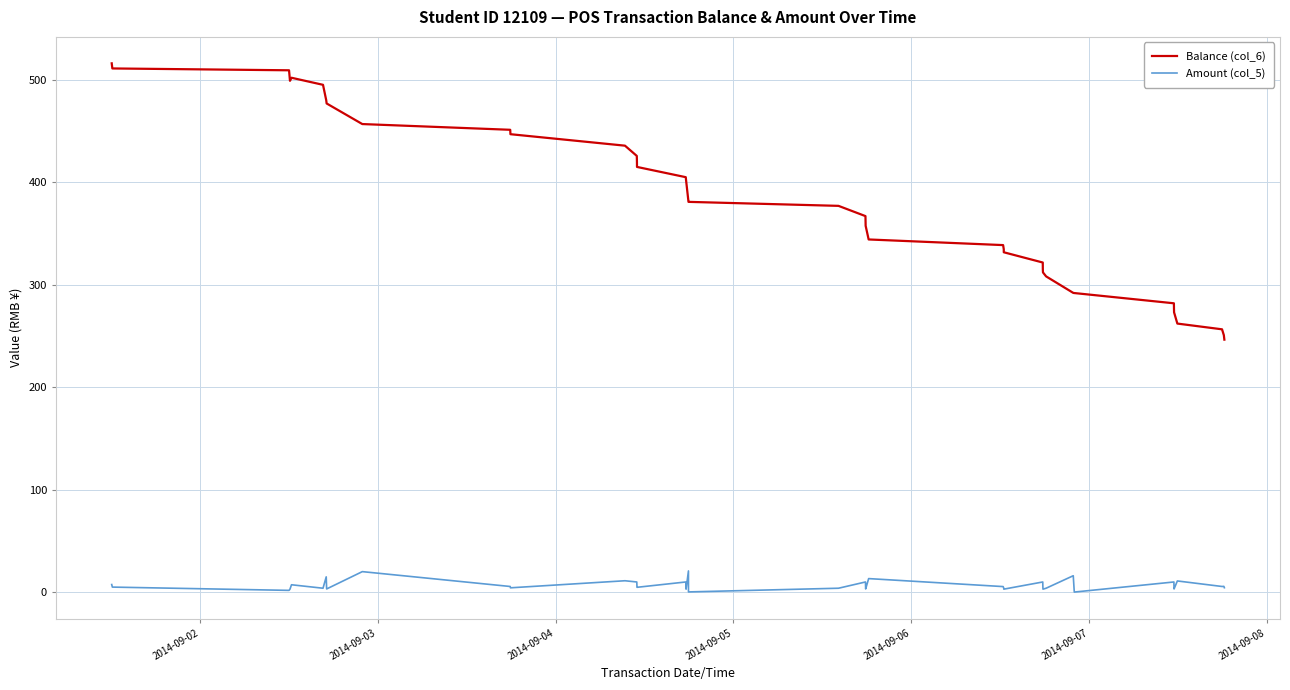

What is the sum of all Amount (col_5) values?

277.2